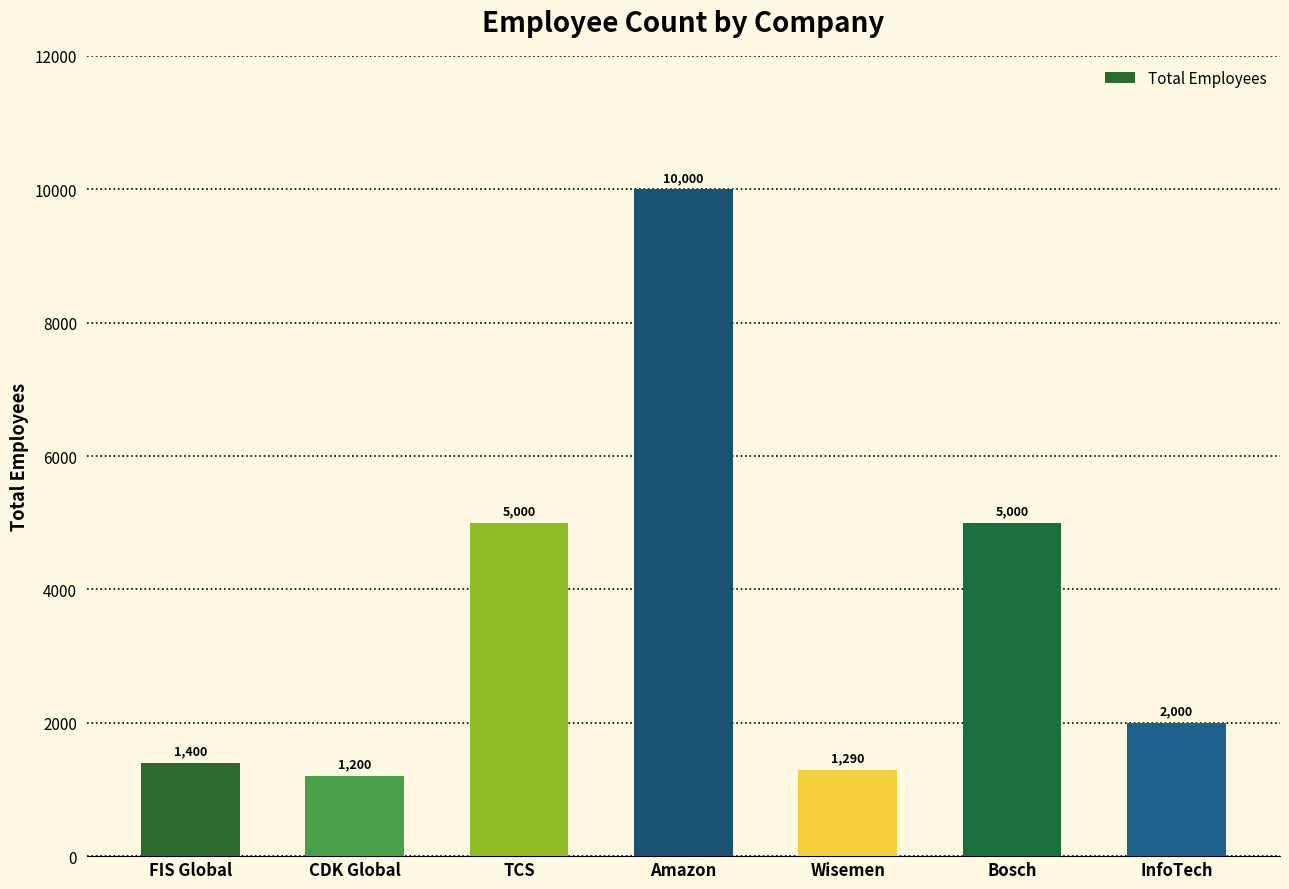

How many bars are there in total?

7